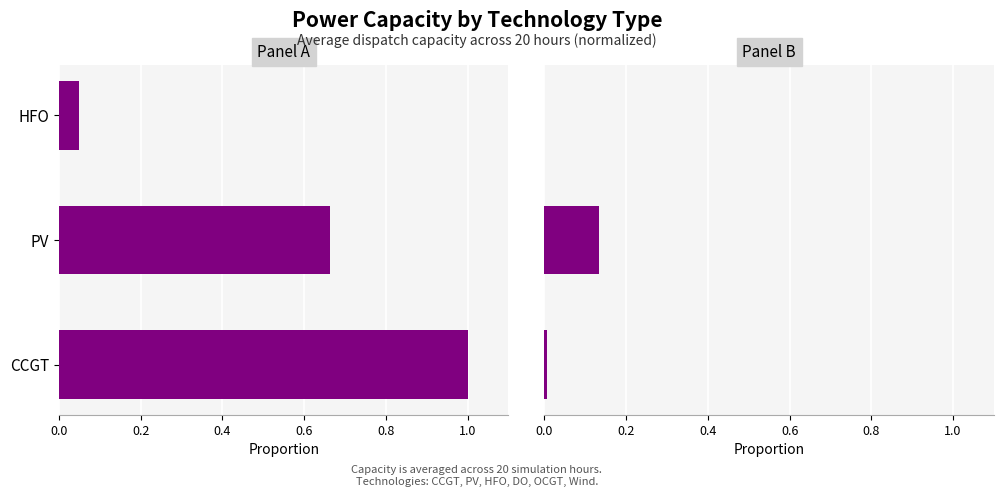

What is the sum of the Panel B values at PV and CCGT?

0.1